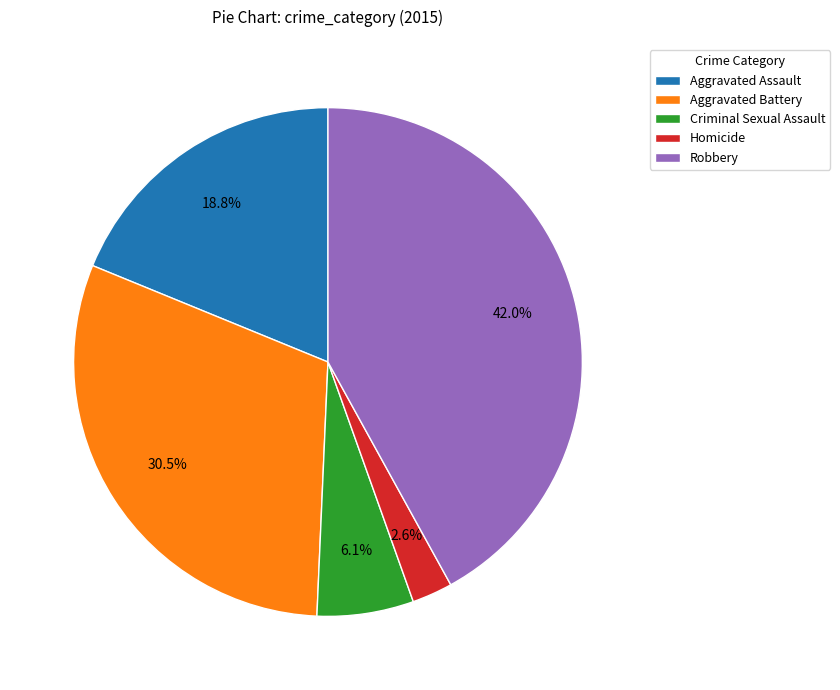

The Robbery slice represents 42% of the pie. True or false?

True